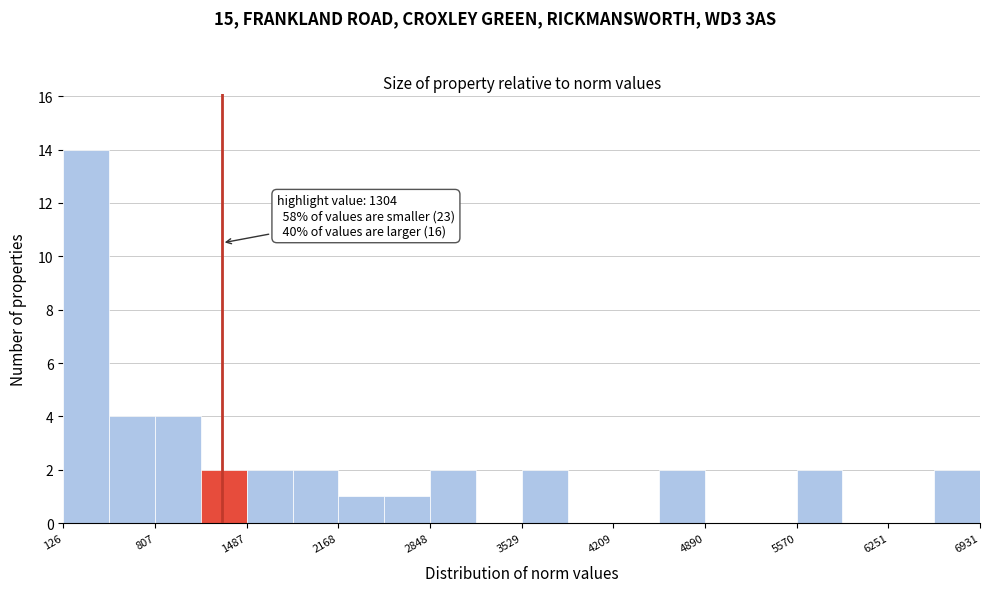

Around what value on the x-axis is the tallest bar? Give the approximate position of its centre, as read against the axis.

300